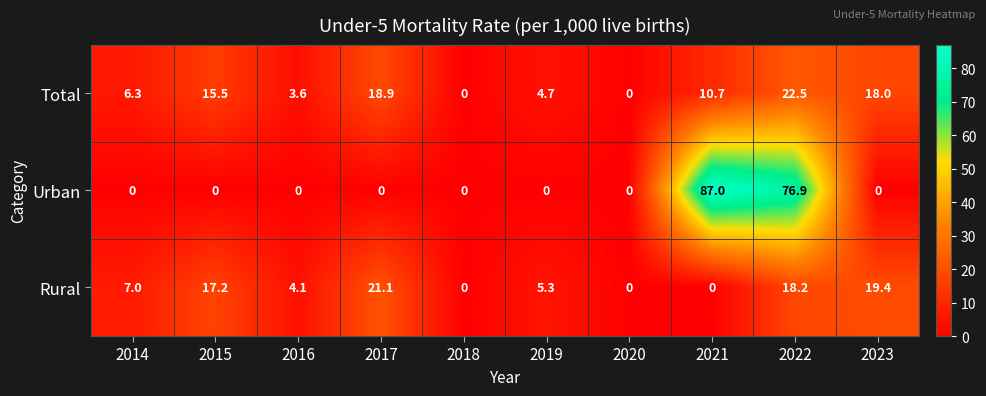

What is the difference between the highest and lowest values at 2015?

17.2